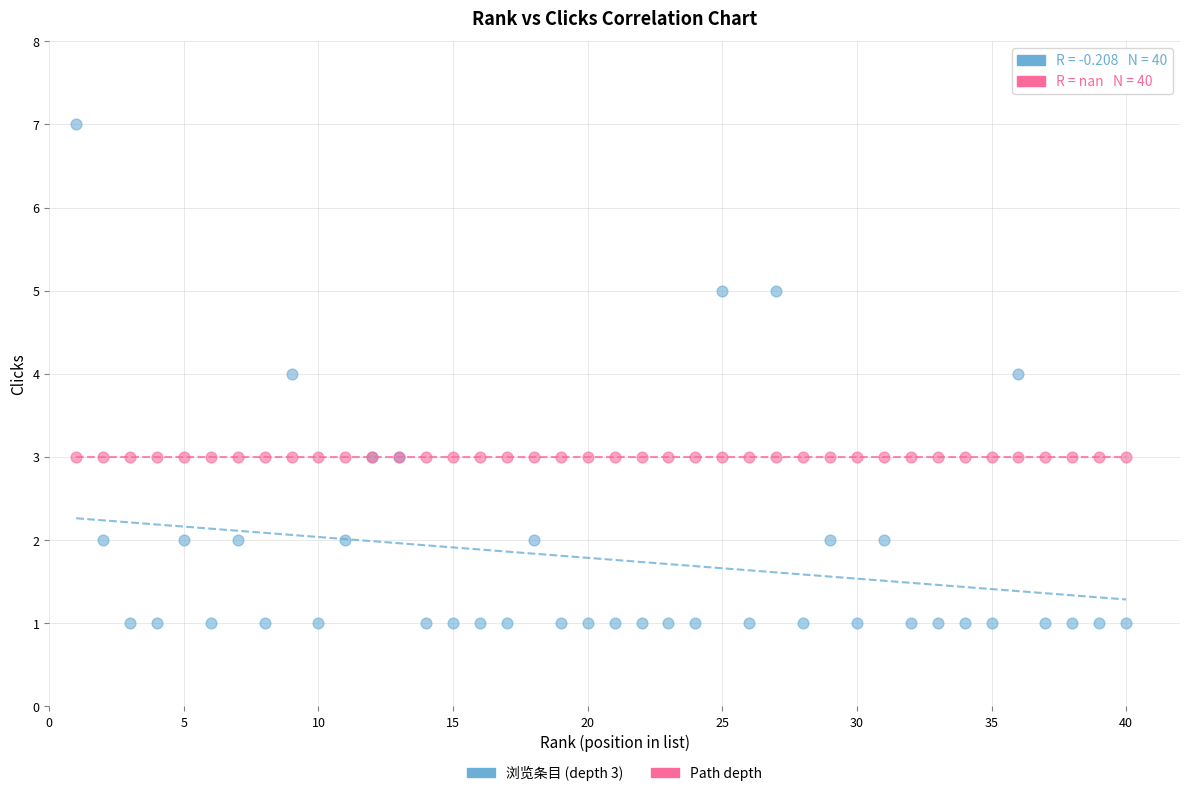

What are all the series names shown in the legend?

浏览条目 (depth 3), Path depth